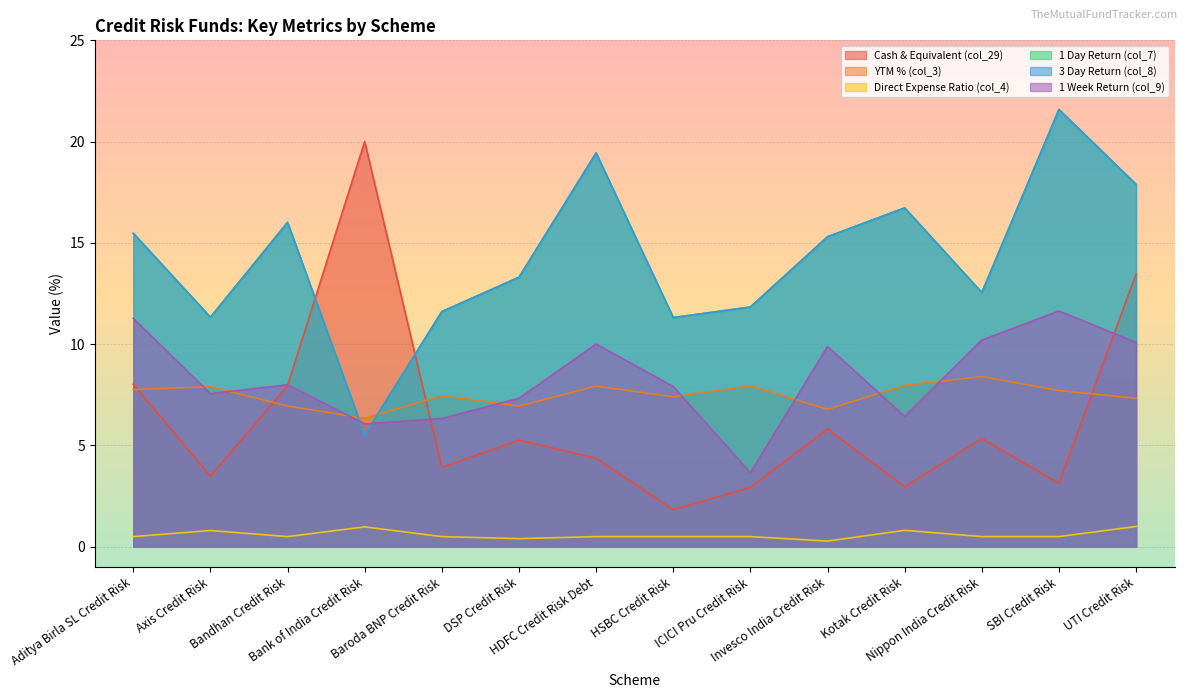

Where does the YTM % (col_3) series first go above 7?

Aditya Birla SL Credit Risk